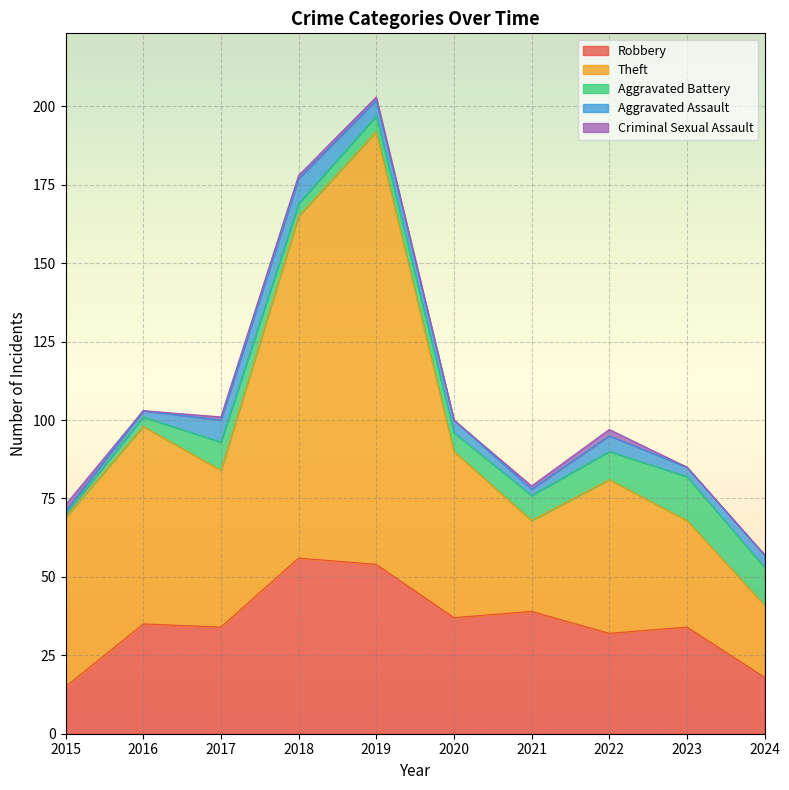

Reading right to left, what are all the values shown in this chart?

Robbery: 2024=18	2023=34	2022=32	2021=39	2020=37	2019=54	2018=56	2017=34	2016=35	2015=15
Theft: 2024=23	2023=34	2022=49	2021=29	2020=53	2019=138	2018=109	2017=50	2016=63	2015=54
Aggravated Battery: 2024=12	2023=14	2022=9	2021=8	2020=6	2019=5	2018=4	2017=9	2016=3	2015=1
Aggravated Assault: 2024=4	2023=3	2022=5	2021=2	2020=4	2019=5	2018=8	2017=7	2016=2	2015=1
Criminal Sexual Assault: 2024=0	2023=0	2022=2	2021=1	2020=0	2019=1	2018=1	2017=1	2016=0	2015=2